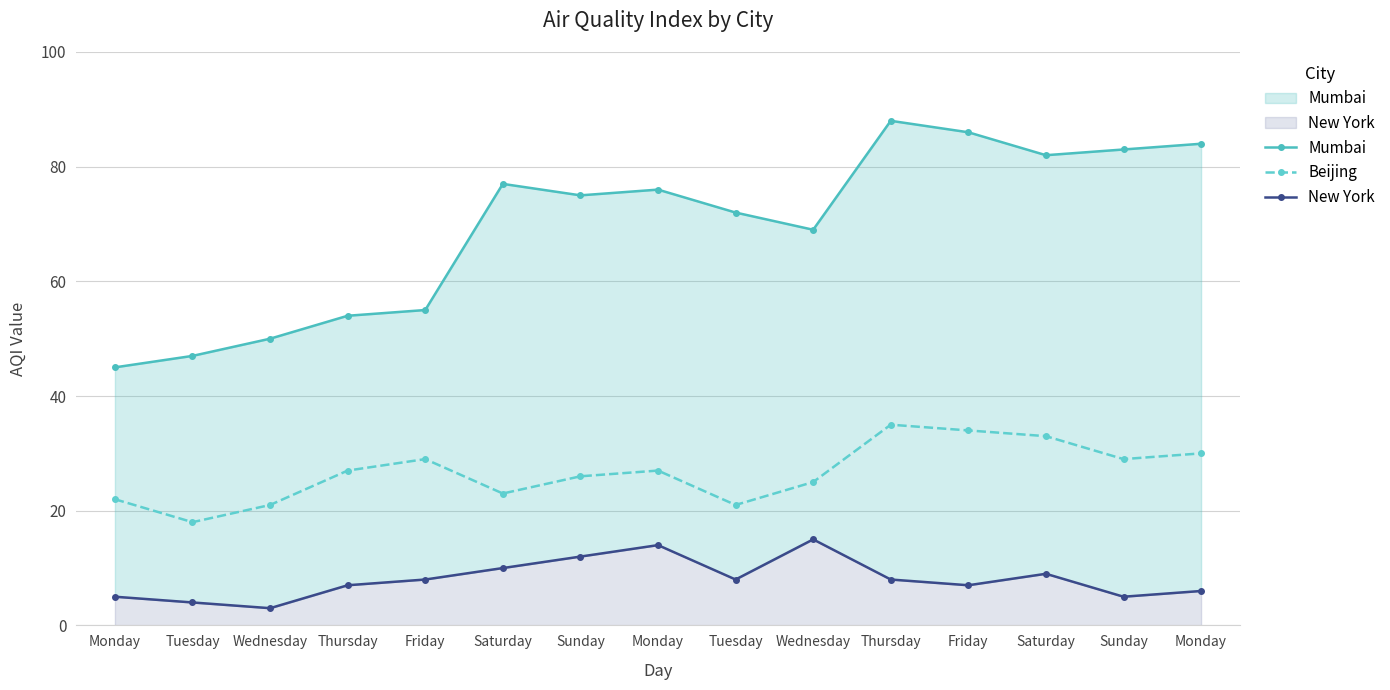

List the labels in order of Beijing value, largest first.

Thursday, Friday, Saturday, Monday, Friday, Sunday, Thursday, Monday, Sunday, Wednesday, Saturday, Monday, Wednesday, Tuesday, Tuesday